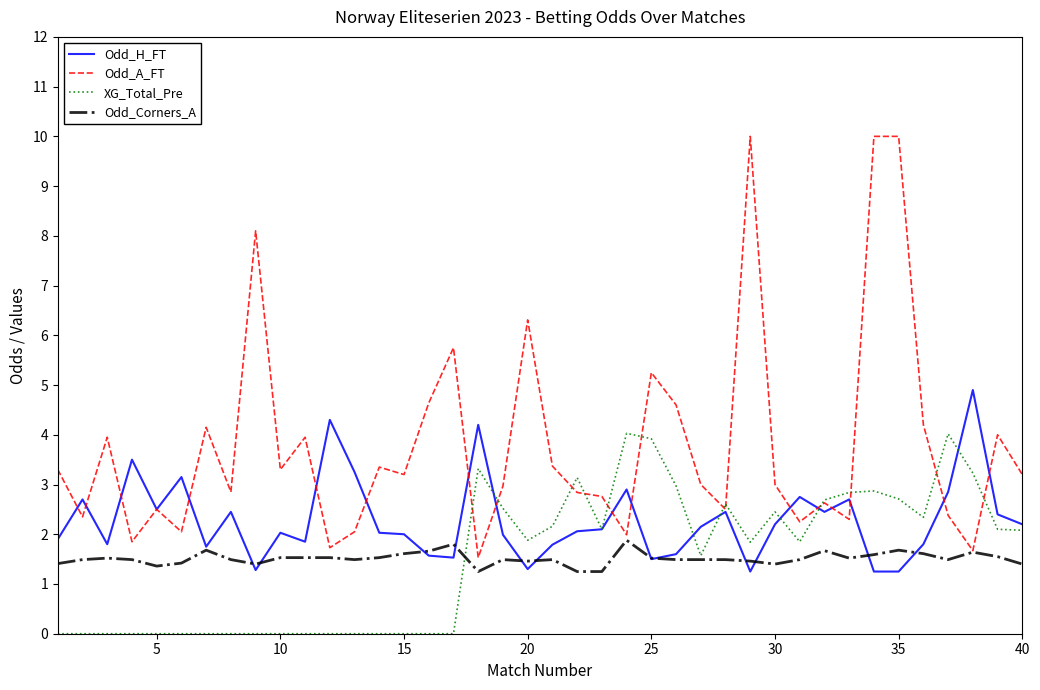

Rank the series by their maximum value, from lowest to highest.

Odd_Corners_A, XG_Total_Pre, Odd_H_FT, Odd_A_FT